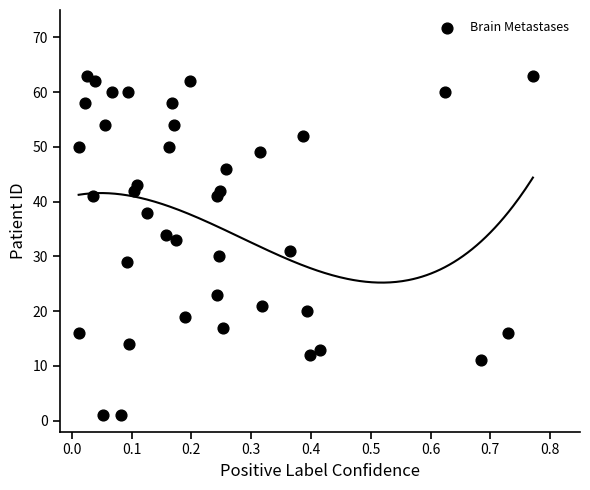

What is the range of Y values (max minus min)?

62